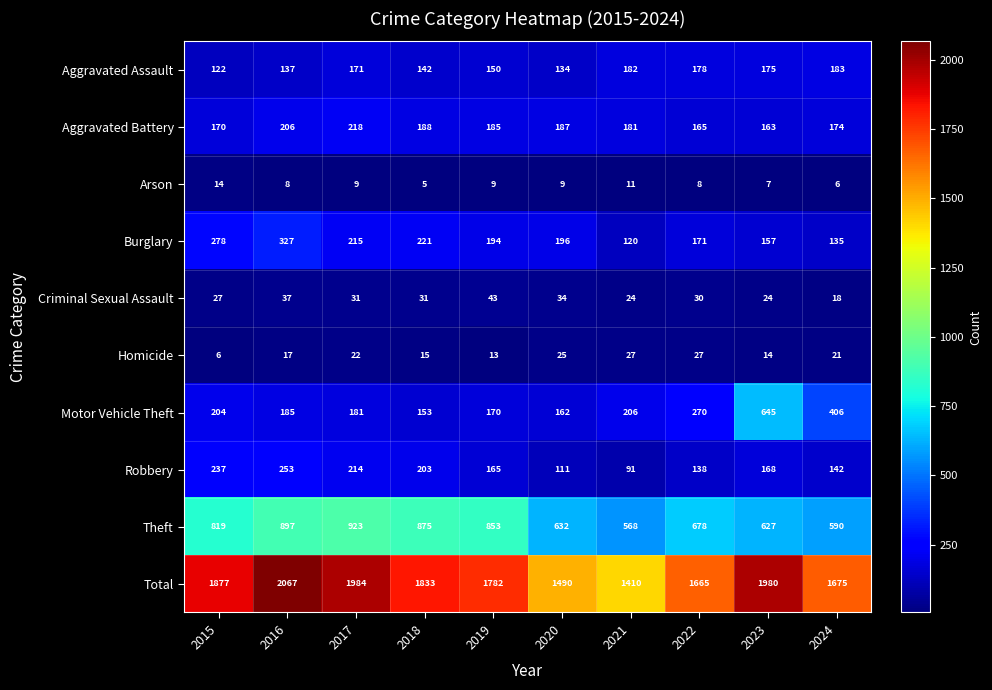

Rank the series at 2020 from highest to lowest value.

Total, Theft, Burglary, Aggravated Battery, Motor Vehicle Theft, Aggravated Assault, Robbery, Criminal Sexual Assault, Homicide, Arson